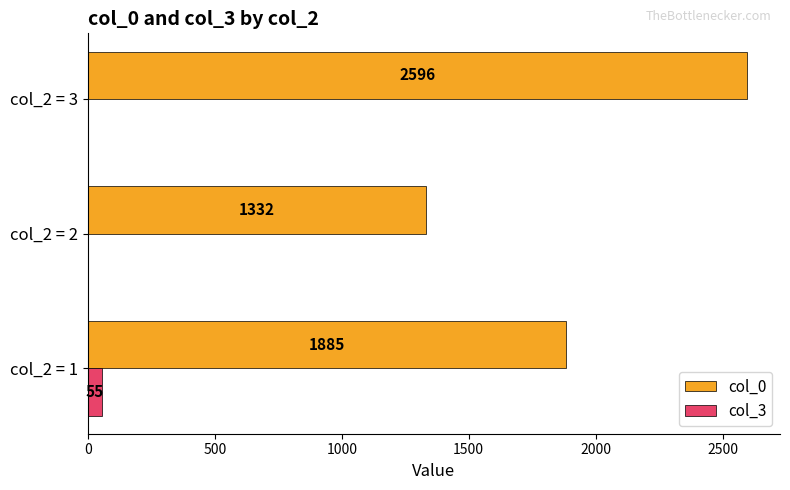

What is the greatest value displayed?

2596